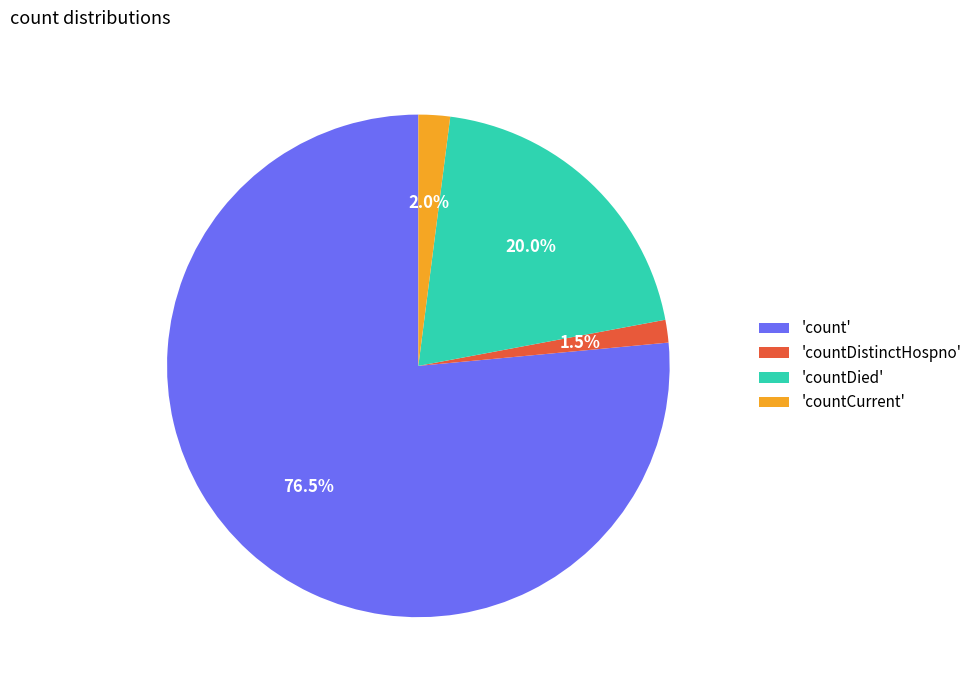

Which slice is the smallest?

'countDistinctHospno'